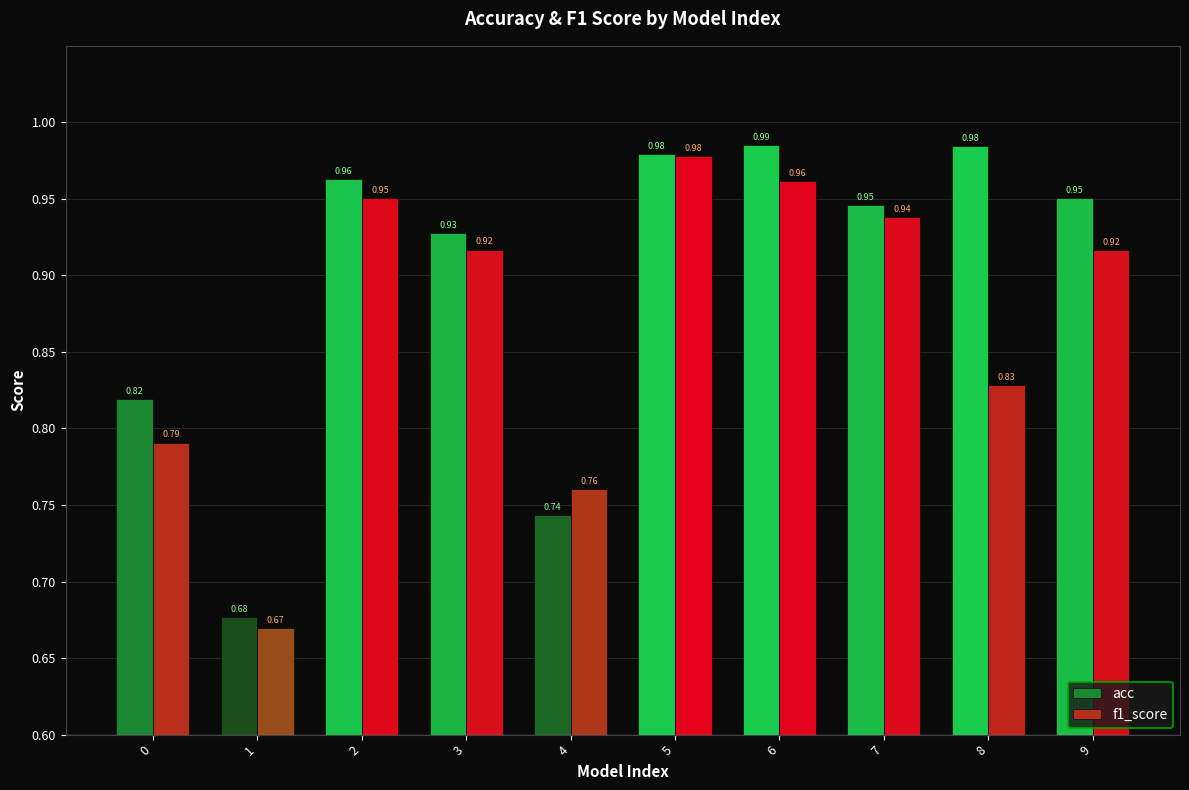

What is the difference between the maximum and second lowest values in the f1_score series?

0.2